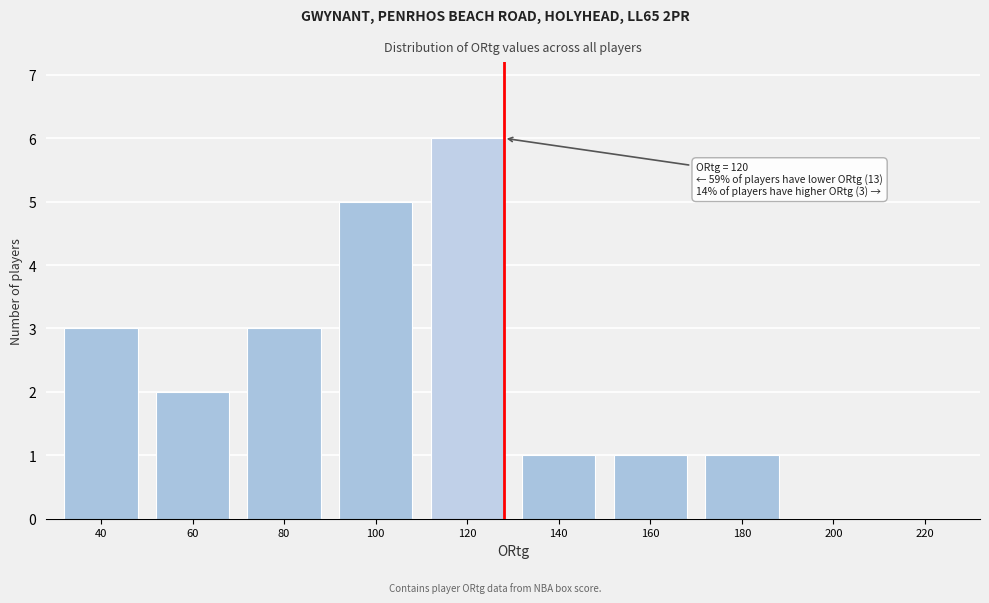

Reading left to right, transcribe all the data shown in this chart.

40=3	60=2	80=3	100=5	120=6	140=1	160=1	180=1	200=0	220=0